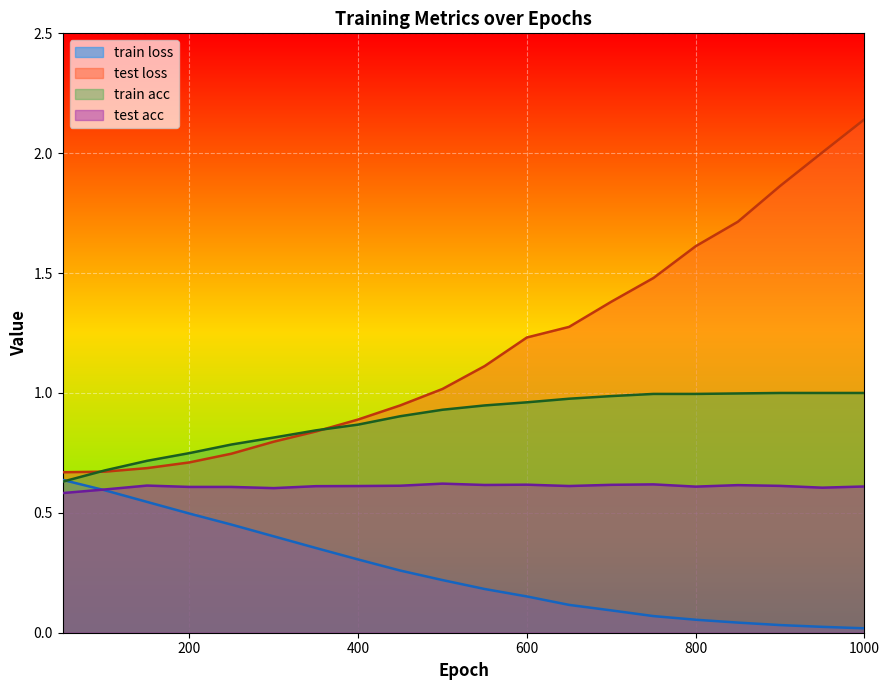

Which category has the lowest value in the train acc series?

50